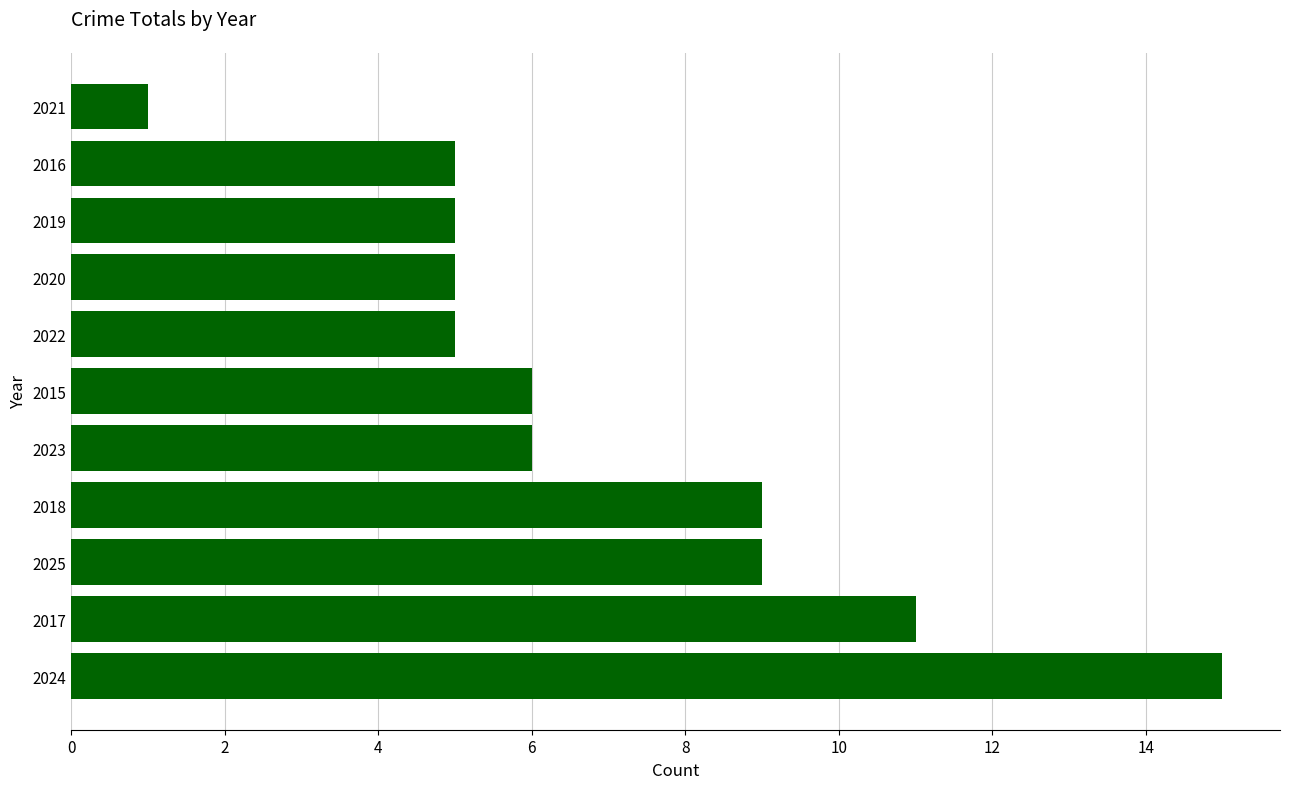

The chart shows a value of 15 at 2024. True or false?

True